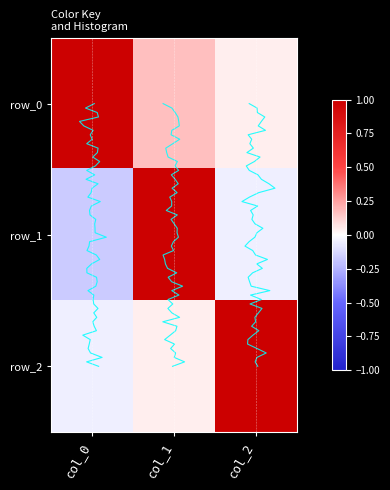

What is the highest value of the row_0 series?

1.0